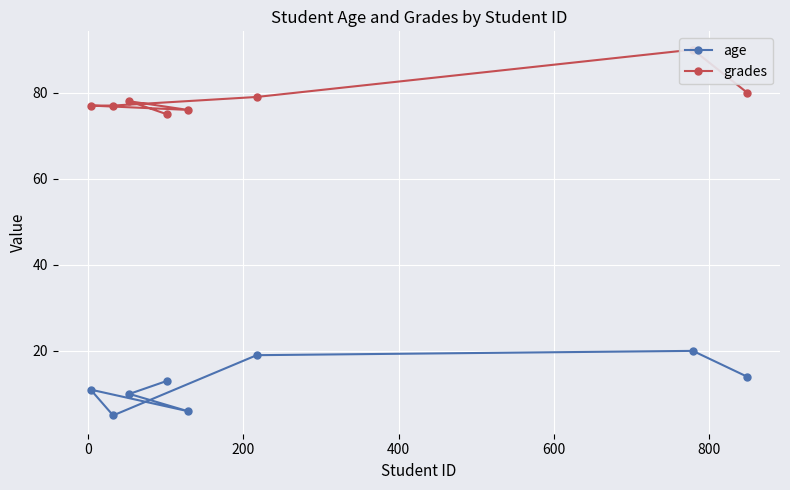

How many lines are shown in the chart?

2